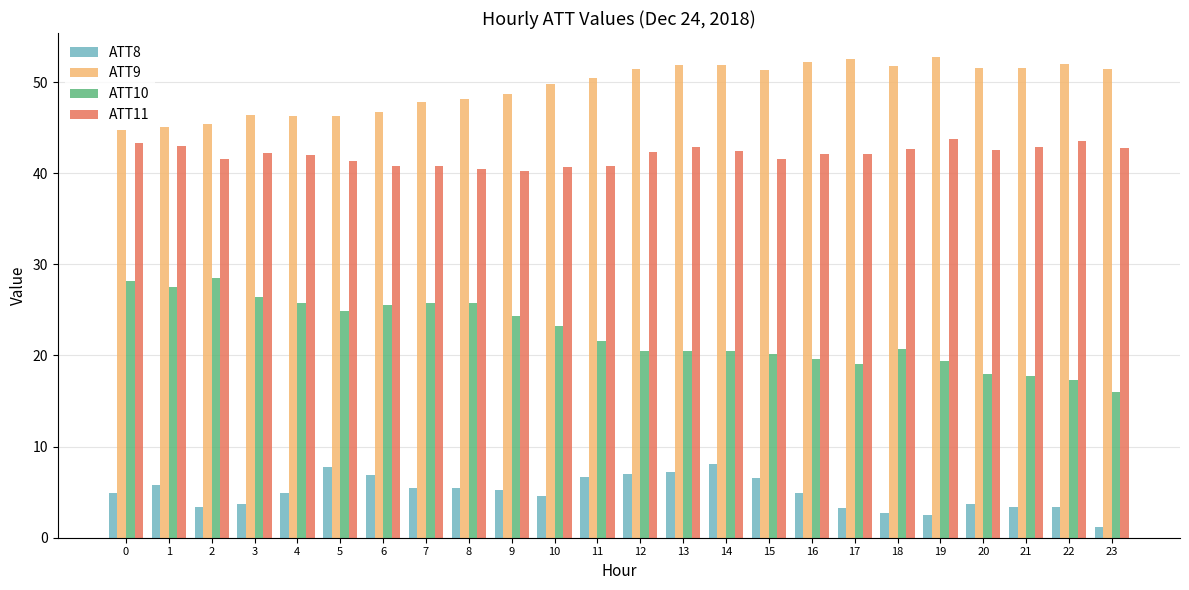

What is the difference between the maximum and minimum values in the ATT8 series?

6.9